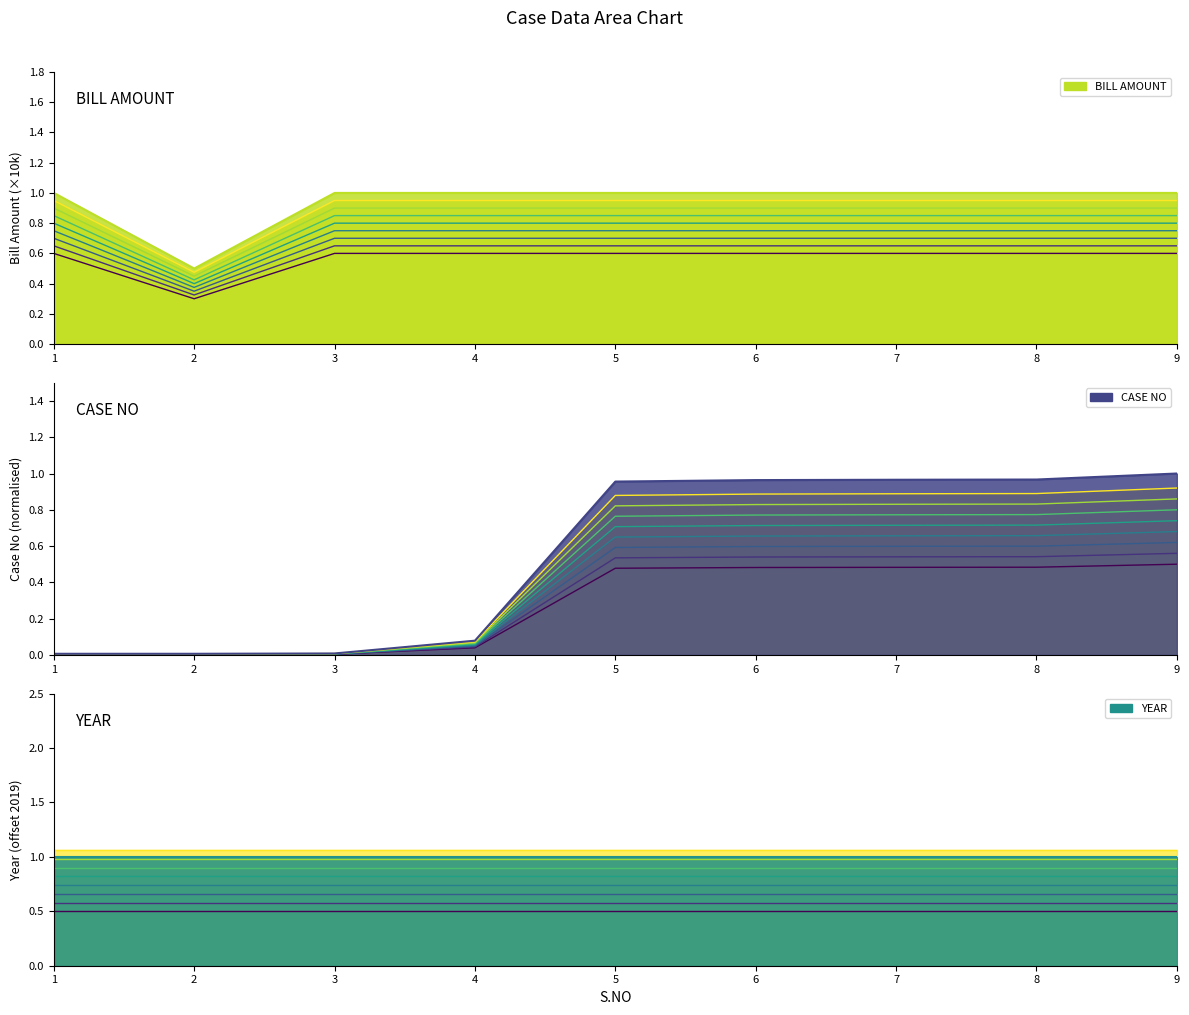

What is the difference between the maximum and minimum values in the CASE NO series?

0.7